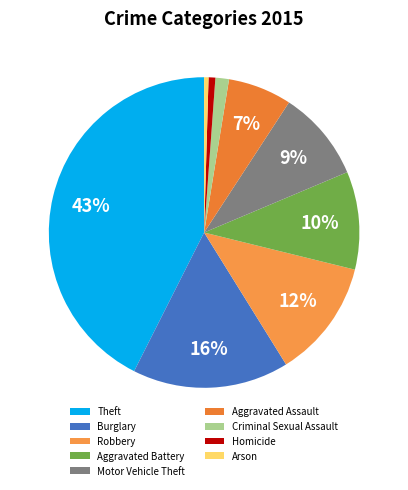

Rank the categories by value from lowest to highest.

Arson, Homicide, Criminal Sexual Assault, Aggravated Assault, Motor Vehicle Theft, Aggravated Battery, Robbery, Burglary, Theft